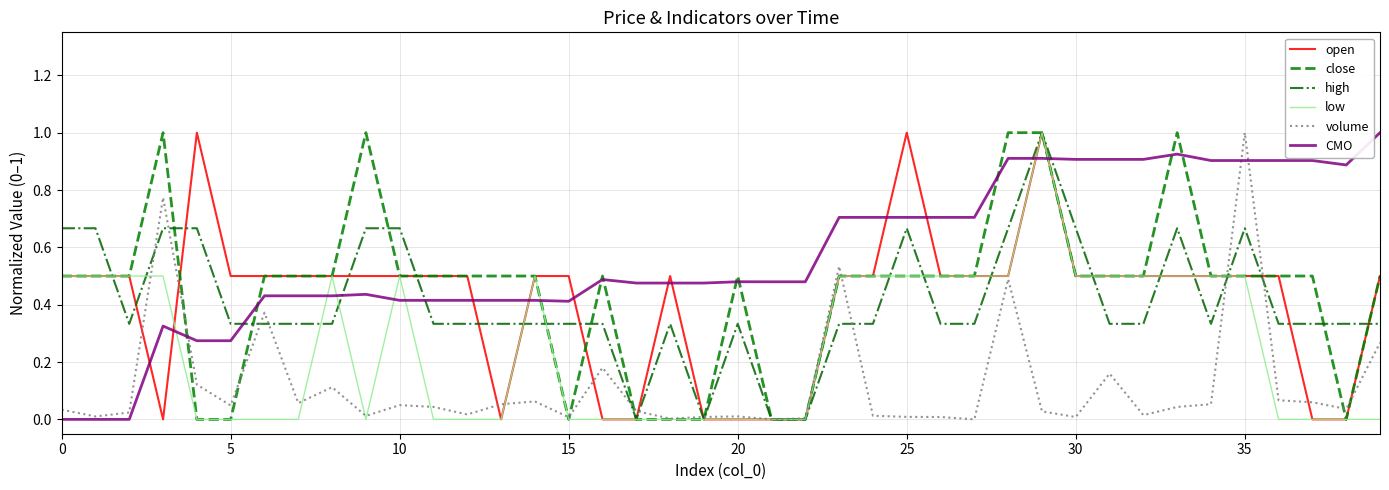

Does the chart have visible grid lines?

Yes